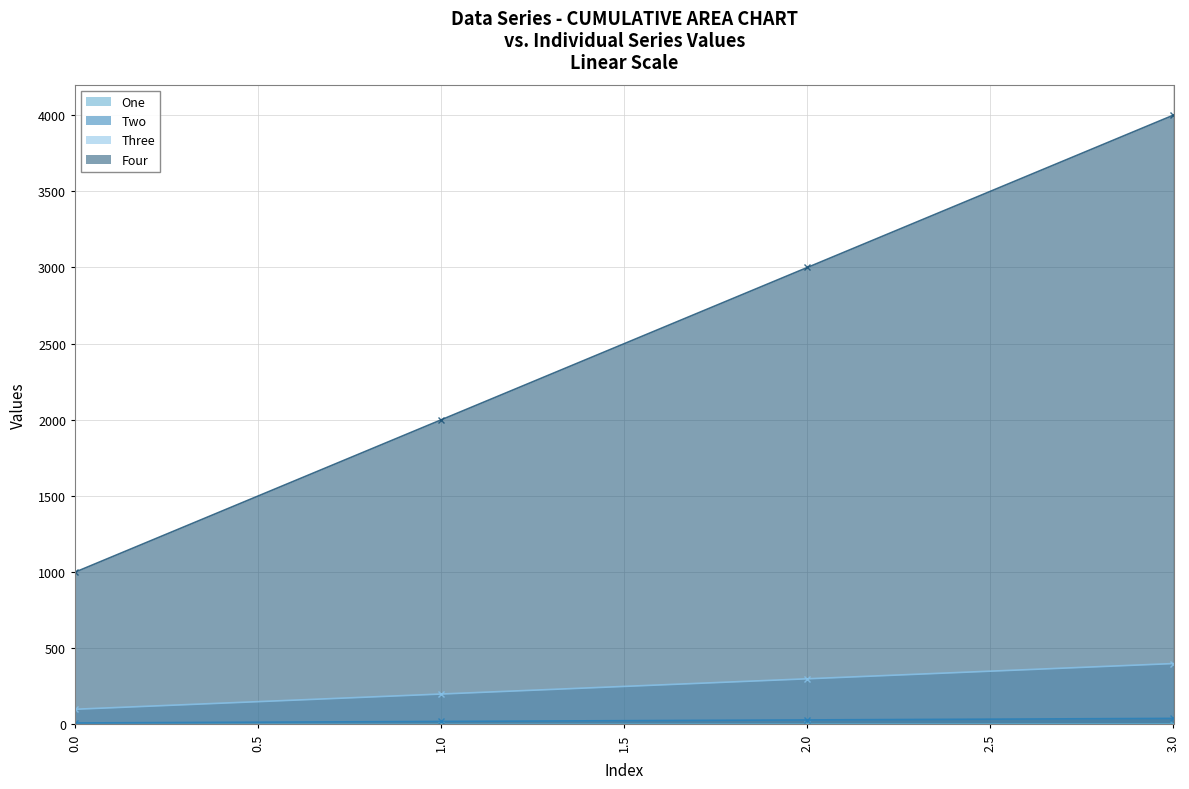

Read the One value at 2.

3